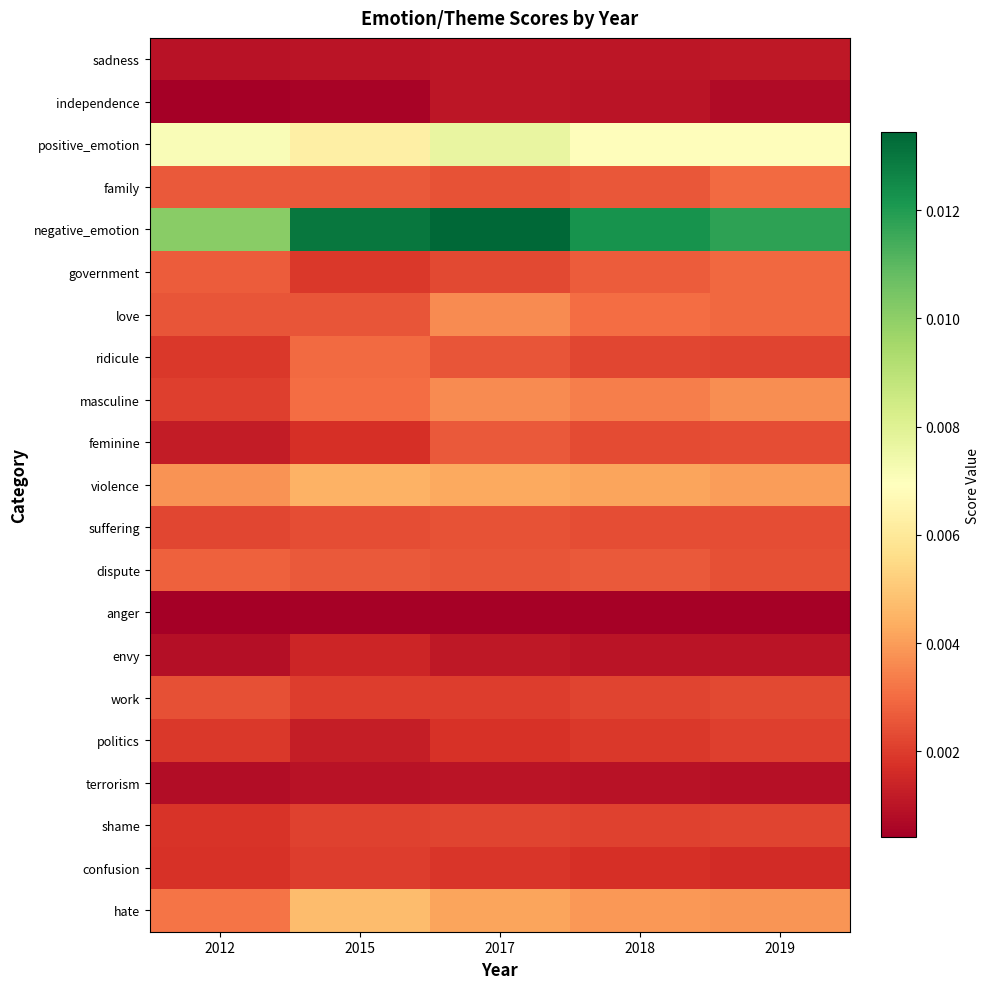

True or false: positive_emotion has a value of 0.0 at 2012.

False